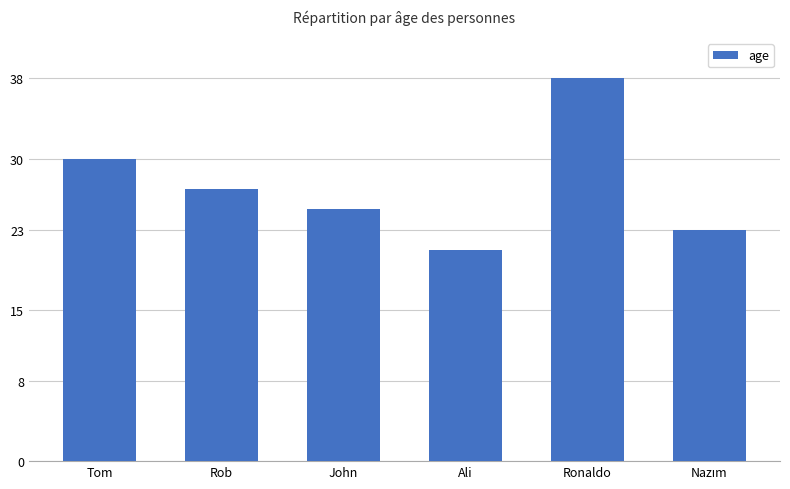

Are the bars grouped side by side (vs. stacked)?

No